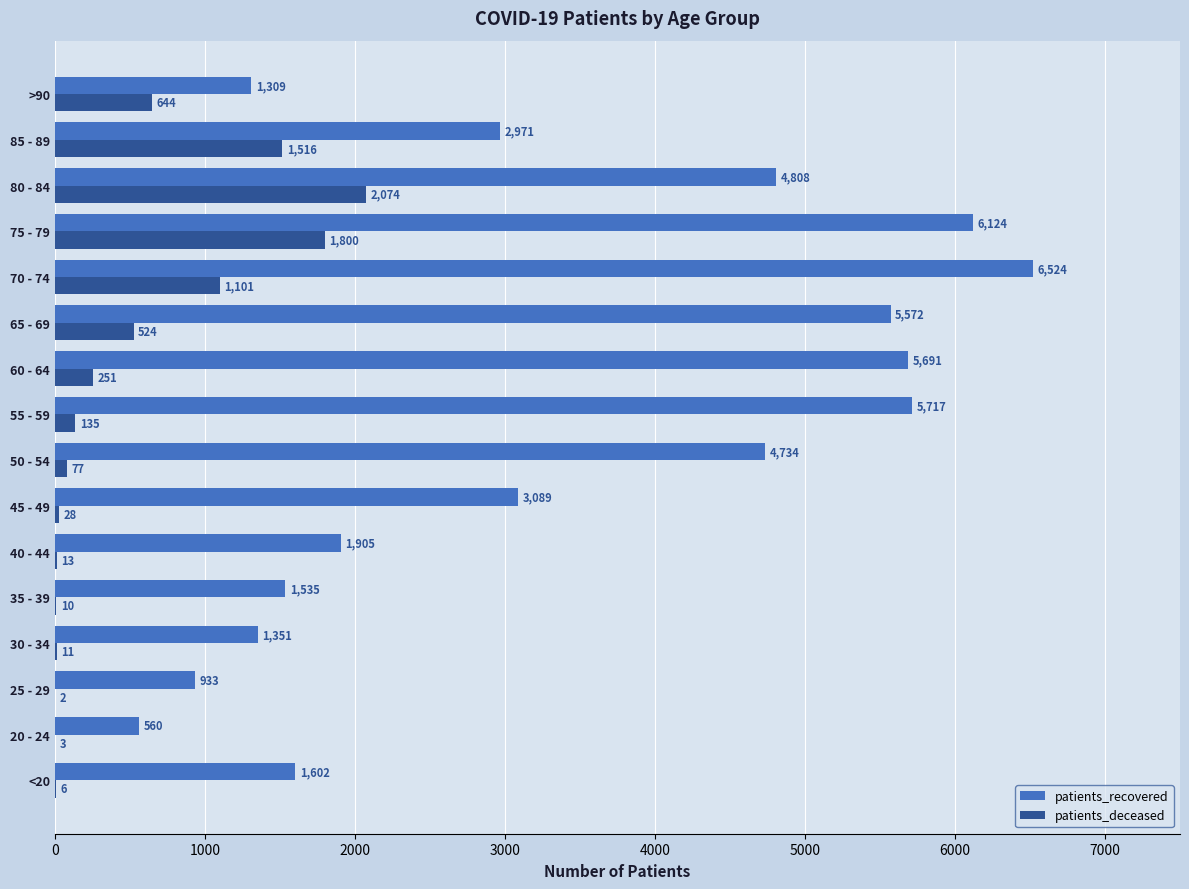

What are all the series names shown in the legend?

patients_recovered, patients_deceased